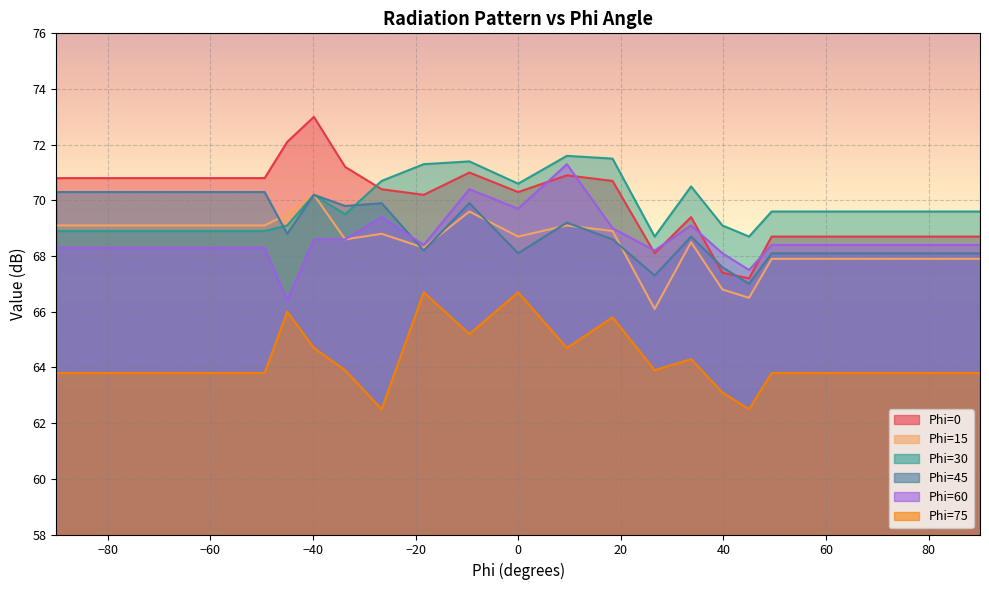

Between 62.9 and 90, which is larger?

62.9